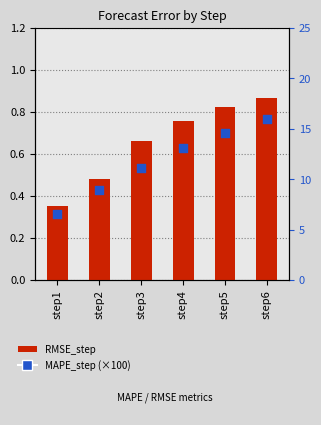

What are all the series names shown in the legend?

RMSE_step, MAPE_step (×100)